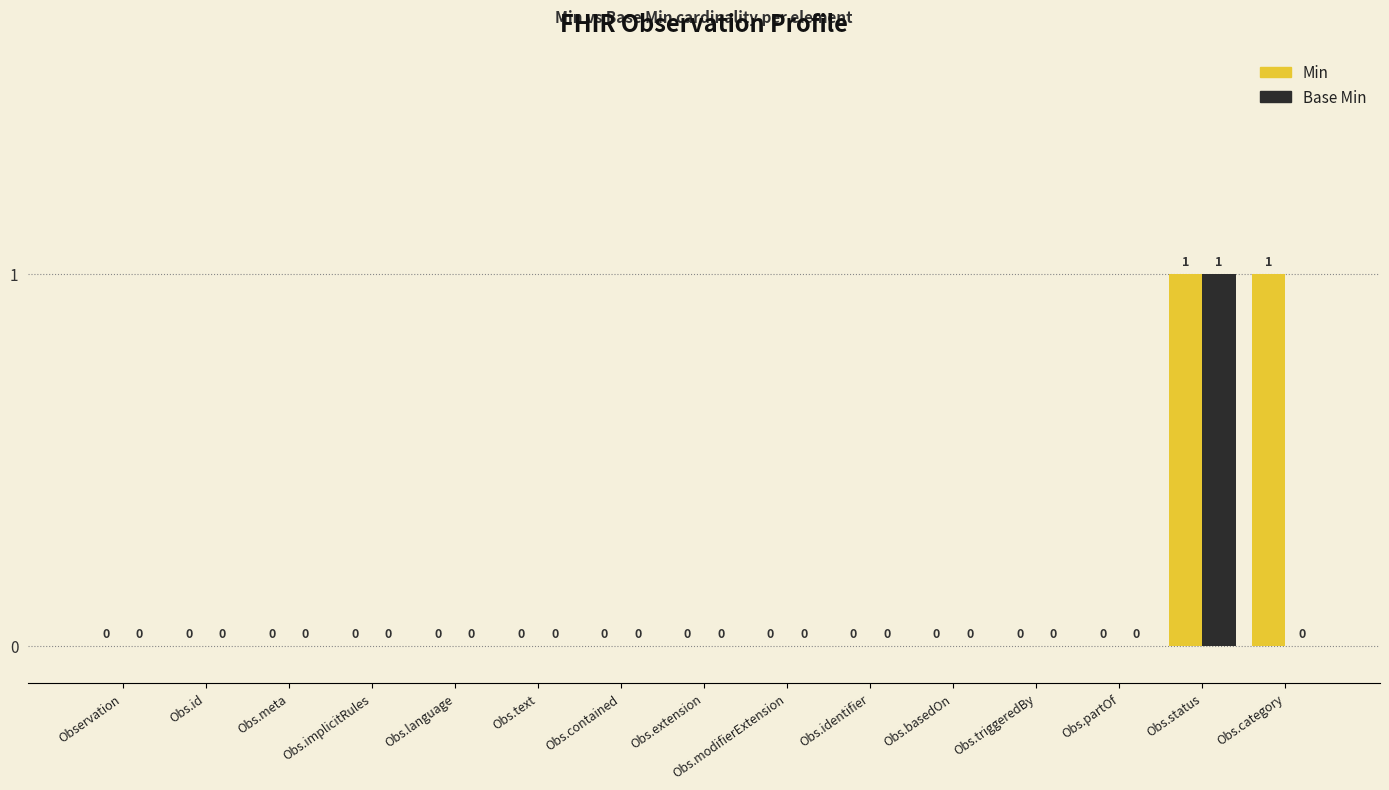

How many values in Base Min are above zero?

1